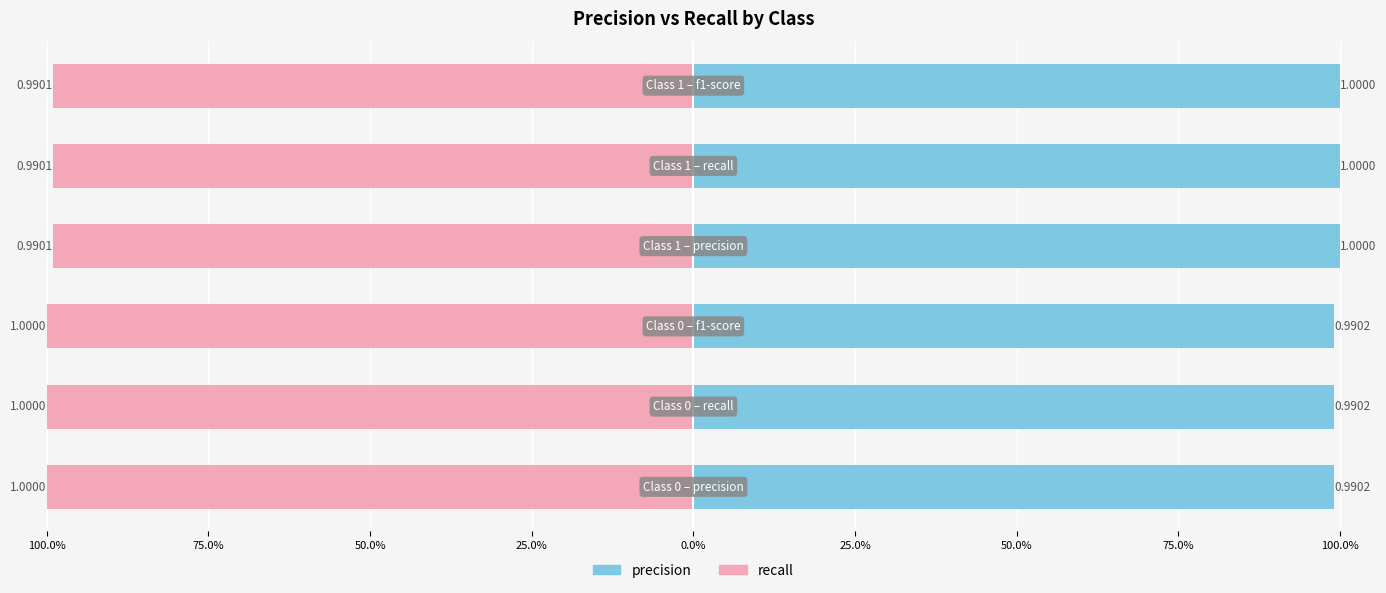

List the series in order of their overall mean, lowest first.

recall, precision